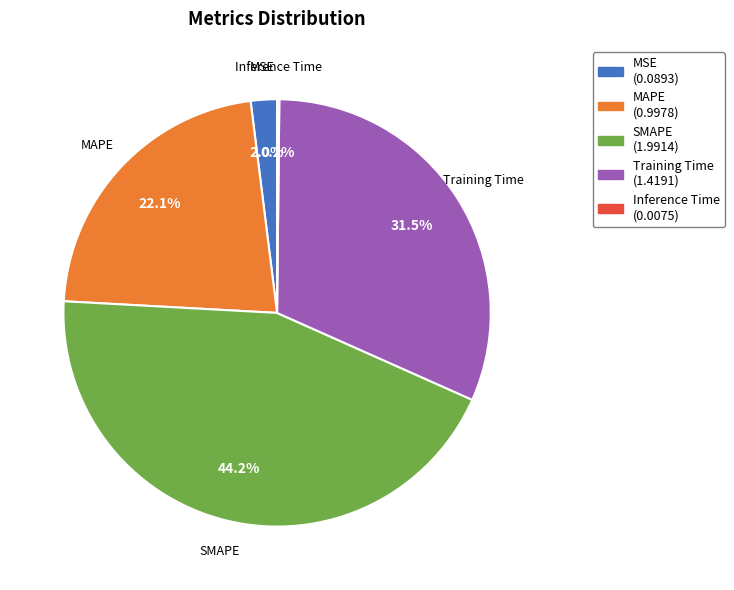

To the nearest percent, what percentage of the pie is MSE?

2%